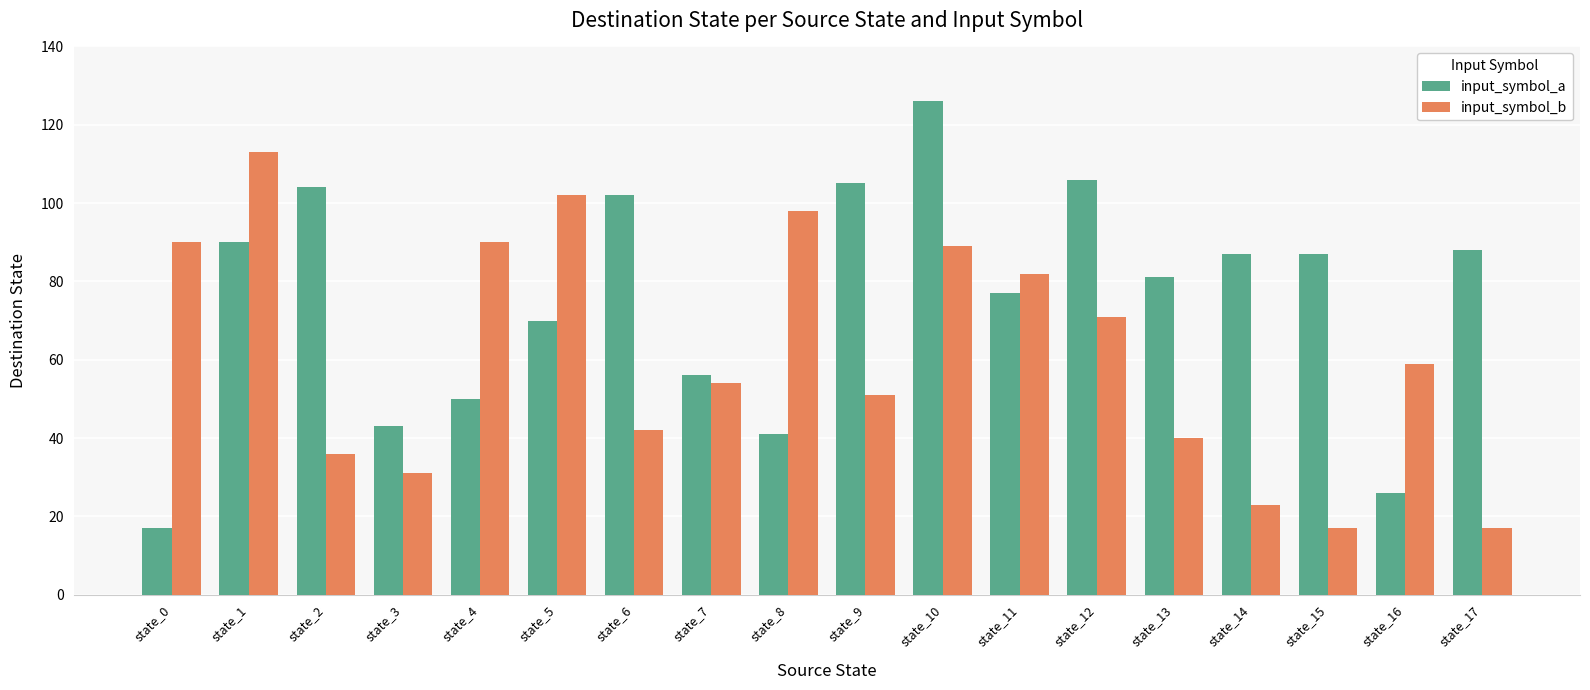

Rank the series by their maximum value, from lowest to highest.

input_symbol_b, input_symbol_a